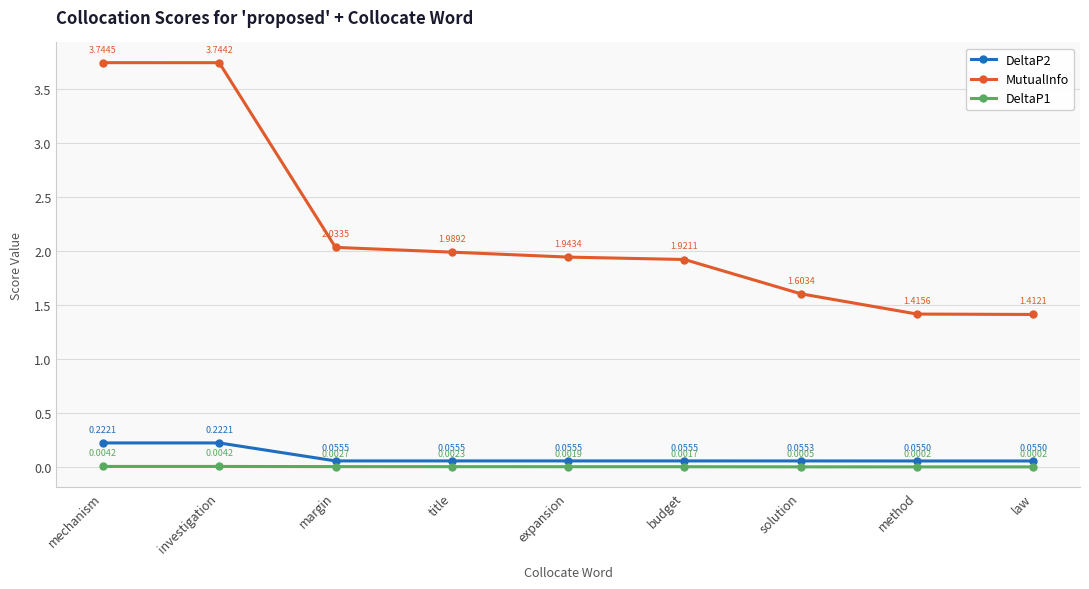

True or false: DeltaP1 and DeltaP2 cross at least once.

False